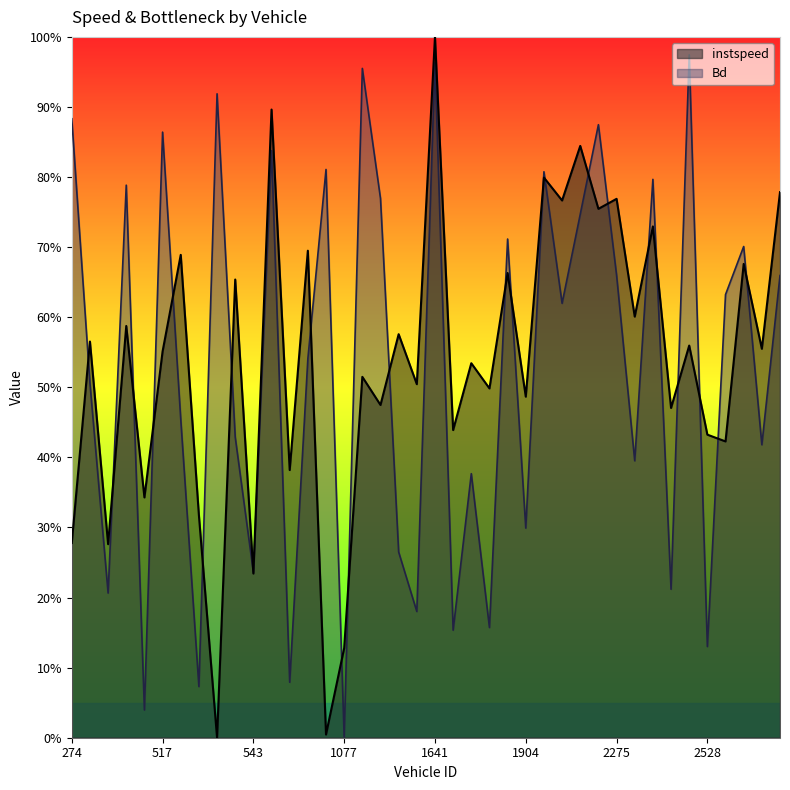

Where is the first local maximum for Bd?

297.0